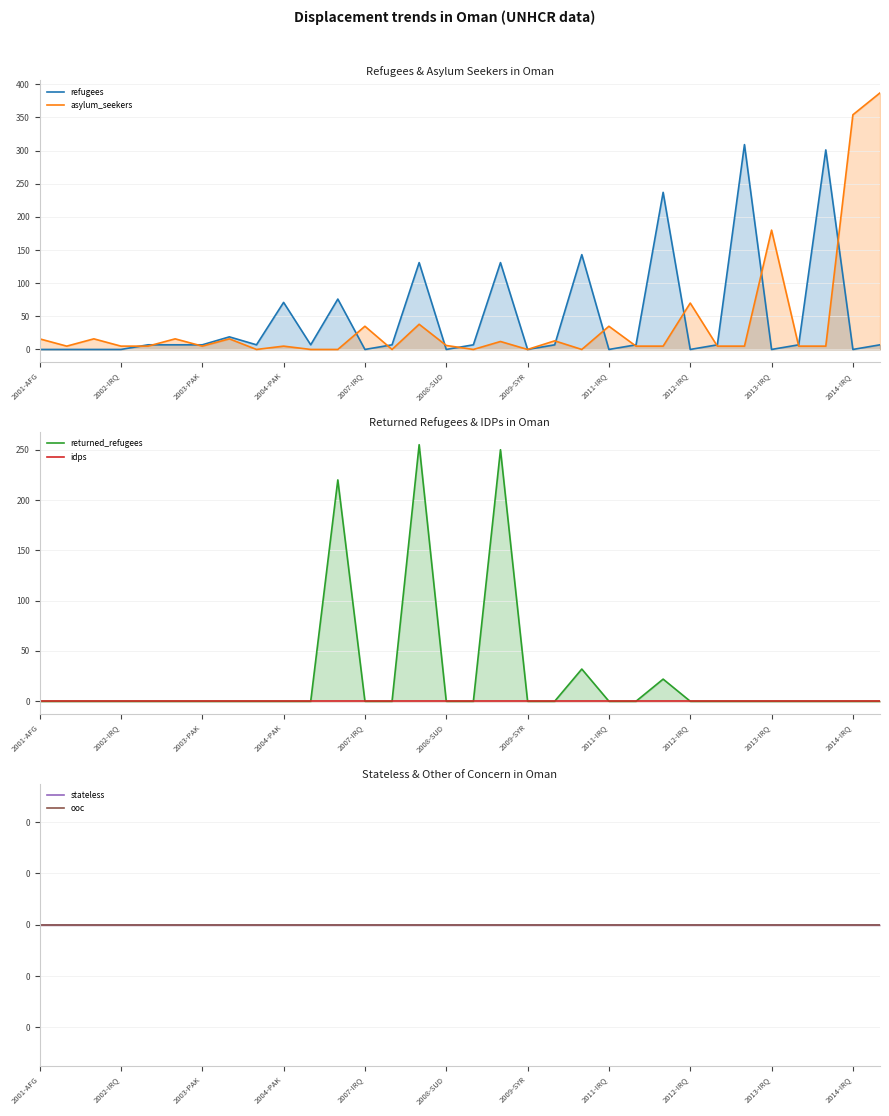

At which category does the chart reach its minimum across all series?

2001-AFG